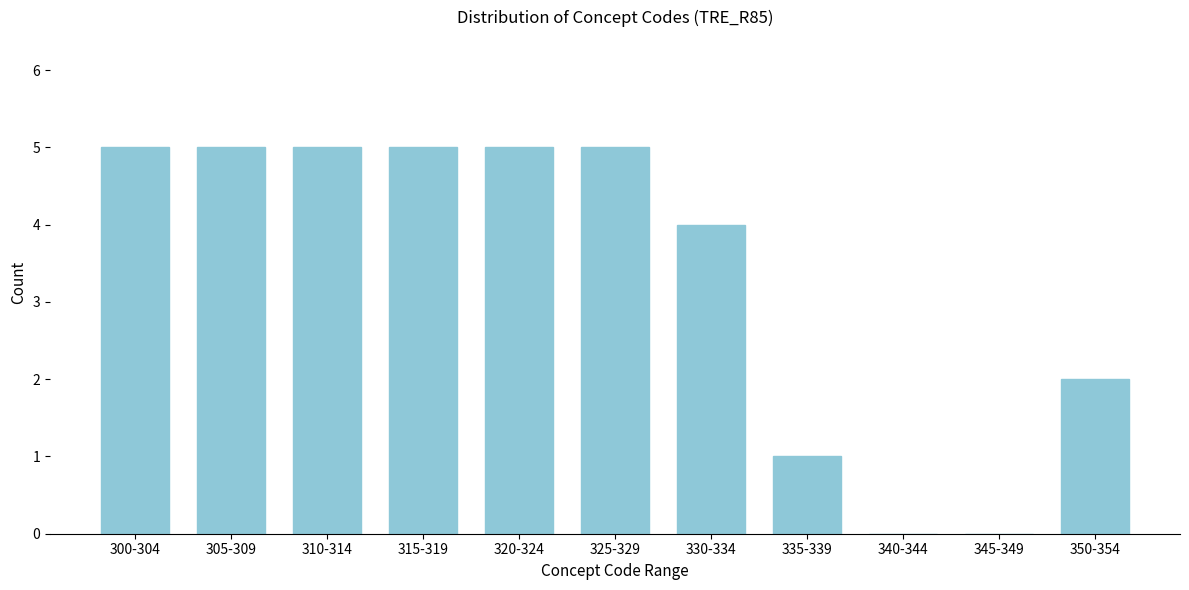

Reading left to right, extract all data points from this chart.

300-304=5	305-309=5	310-314=5	315-319=5	320-324=5	325-329=5	330-334=4	335-339=1	340-344=0	345-349=0	350-354=2